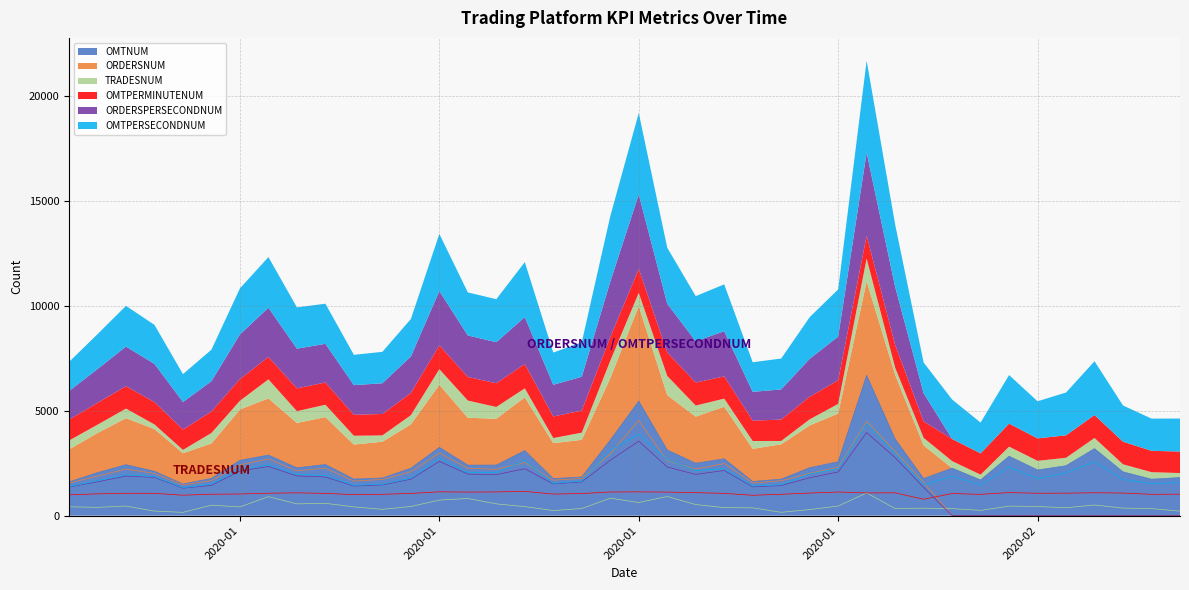

What is the difference between the maximum and minimum values in the ORDERSPERSECONDNUM series?

3958